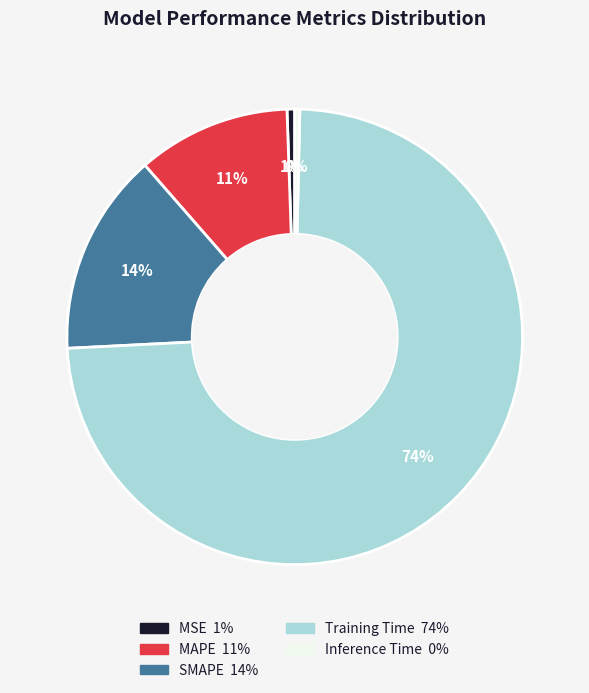

To the nearest percent, what is the combined percentage of SMAPE and Training Time?

88%